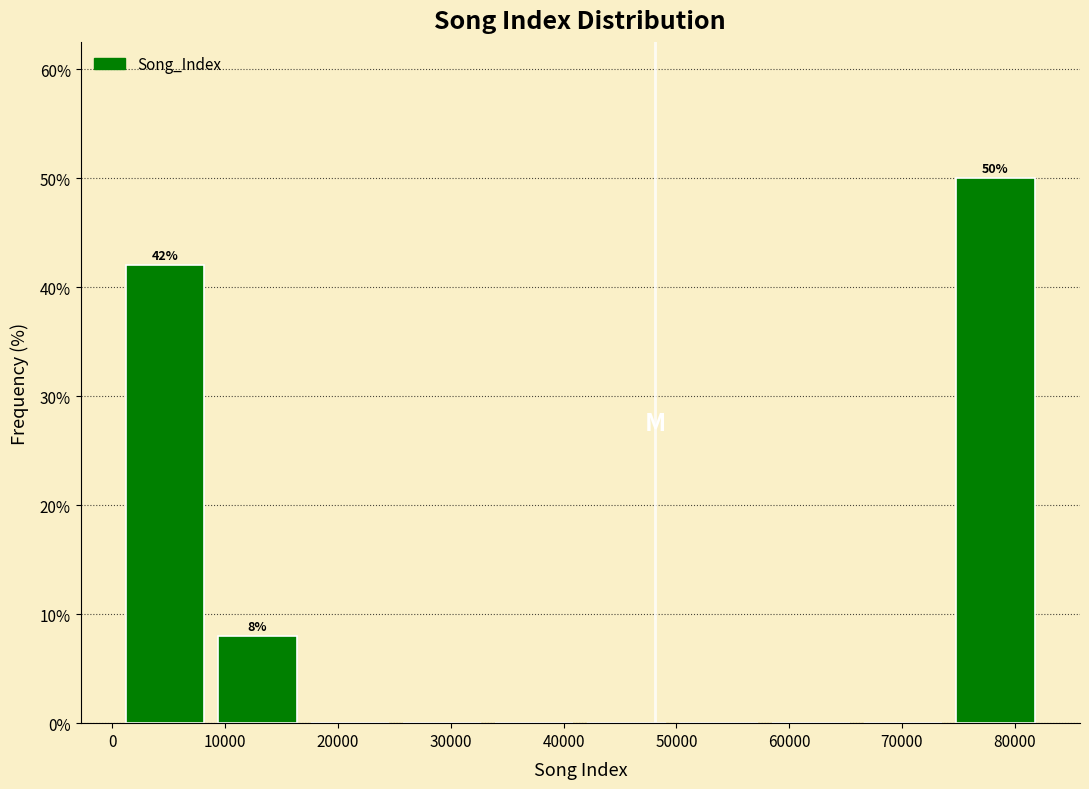

Over which range of the x-axis is the bar tallest?

74000 to 82000